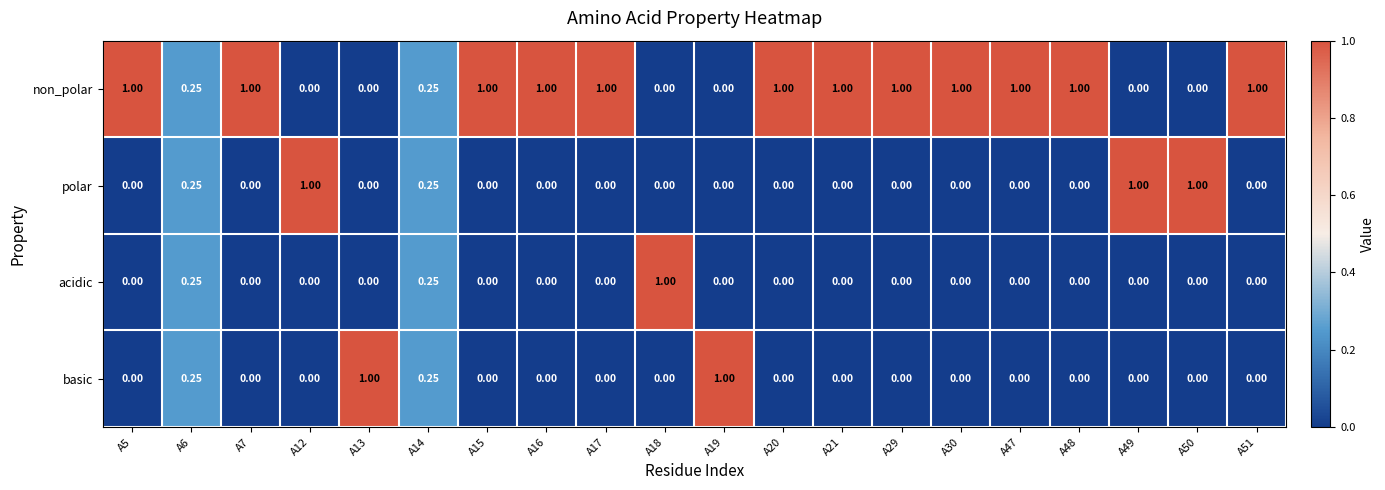

What is the total value across all series at A20?

1.0